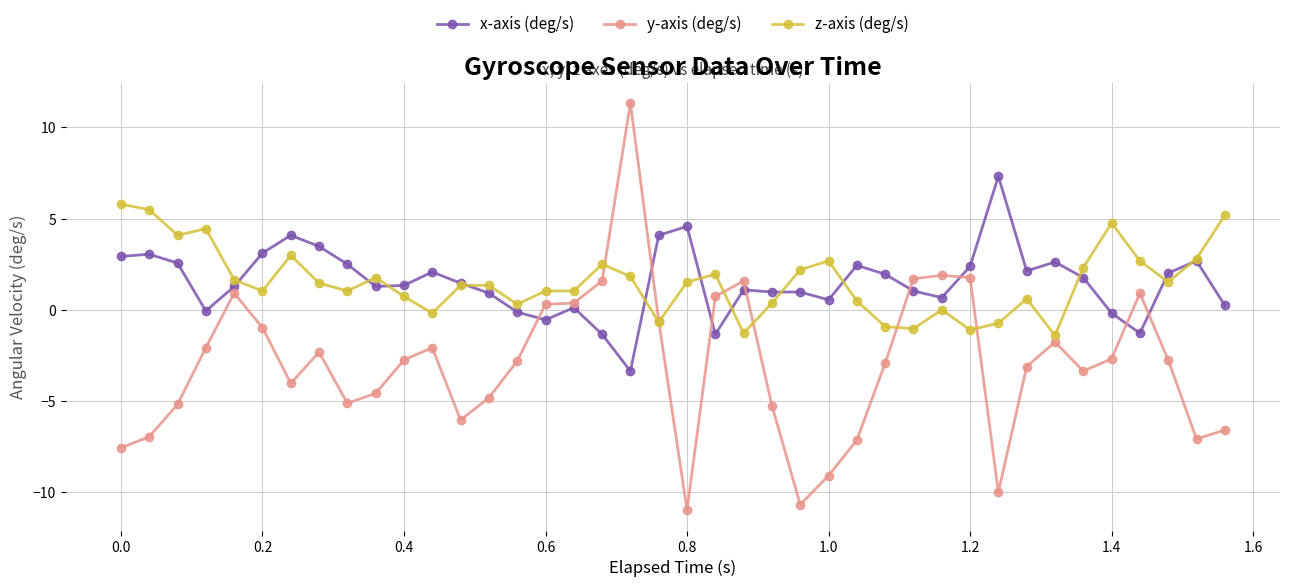

What is the minimum value for x-axis (deg/s)?

-3.4